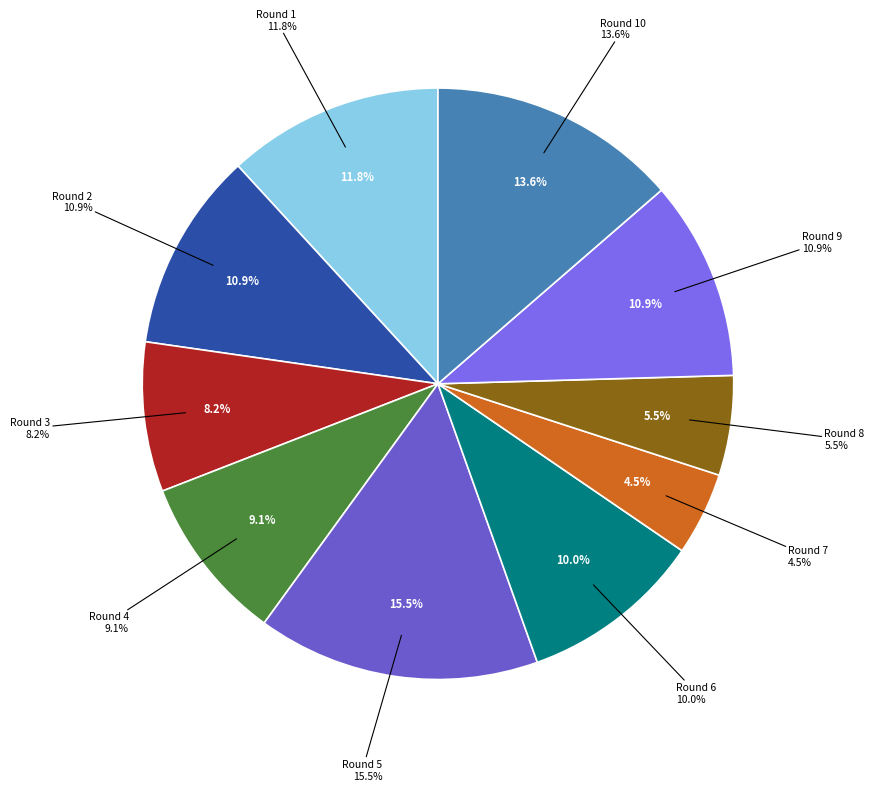

Do Round 6 and Round 7 together represent more than half of the pie?

No